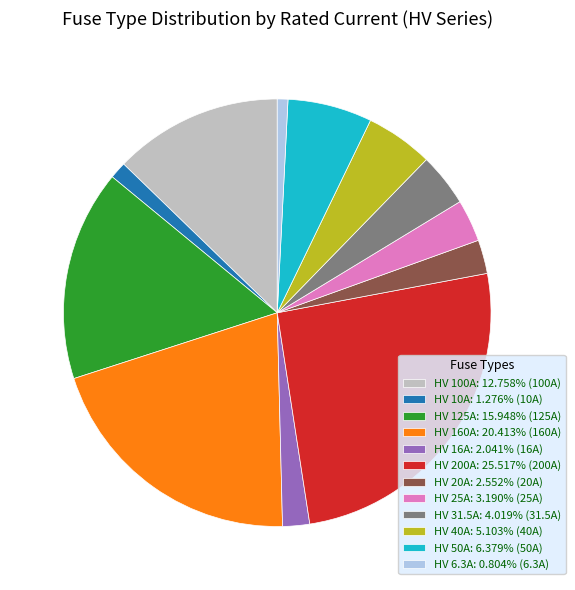

How many slices are in this pie chart?

12